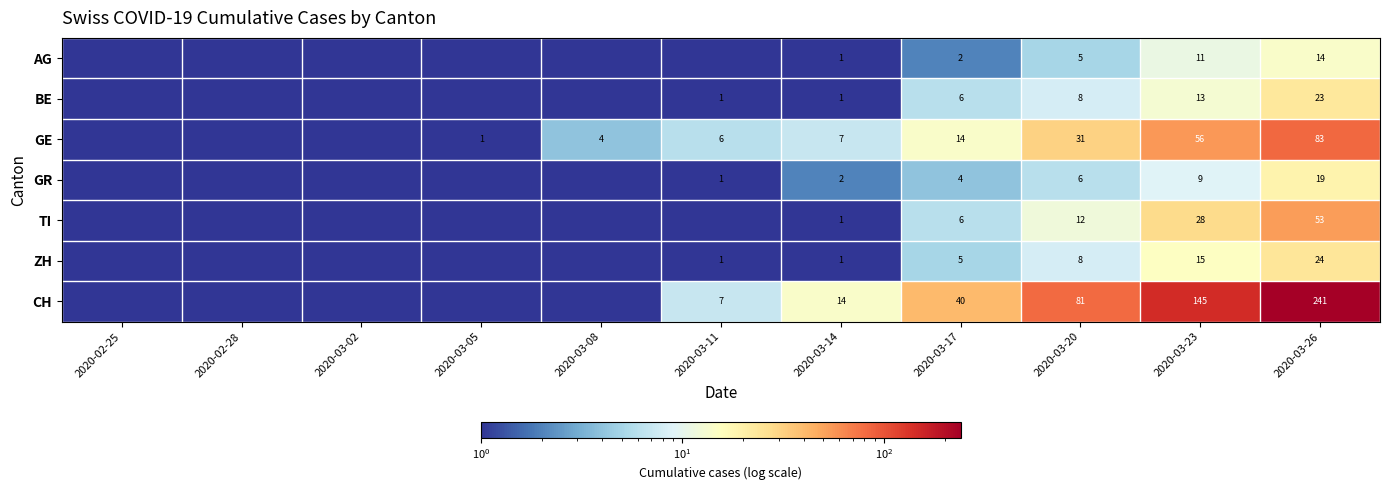

What is the difference between the TI values at 2020-03-17 and 2020-03-26?

47.0